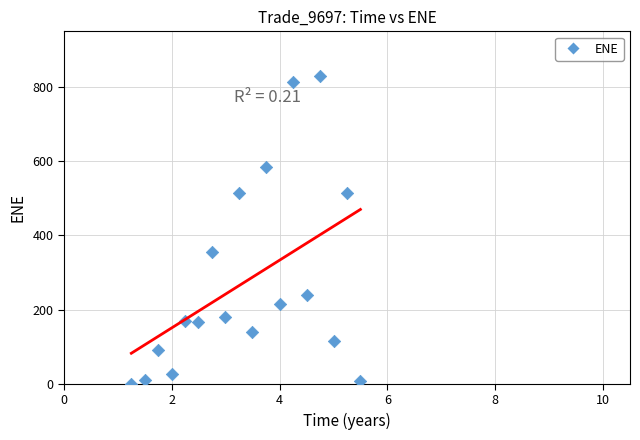

What is the range of Y values (max minus min)?

829.5